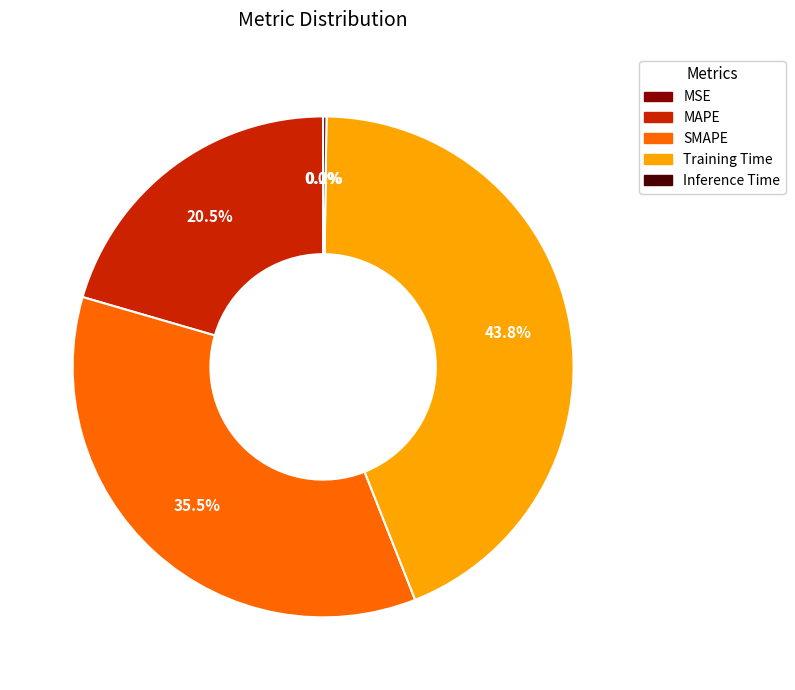

Is there any slice that represents more than half of the pie?

No